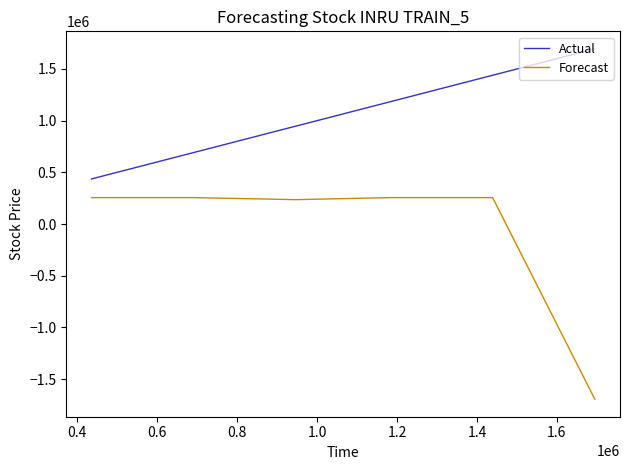

What is the smallest value displayed?

-1694818